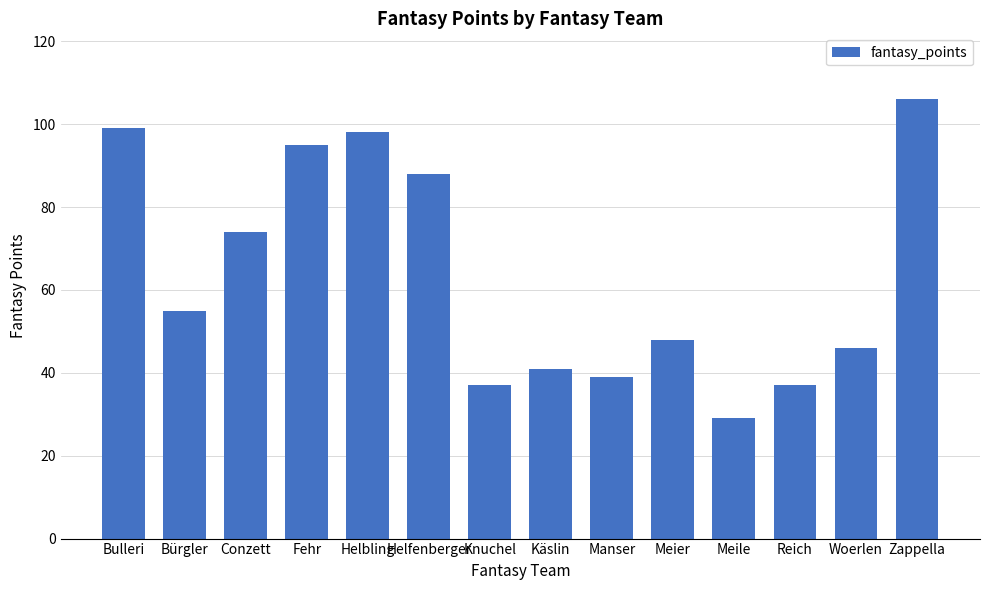

Does the chart contain stacked bars?

No